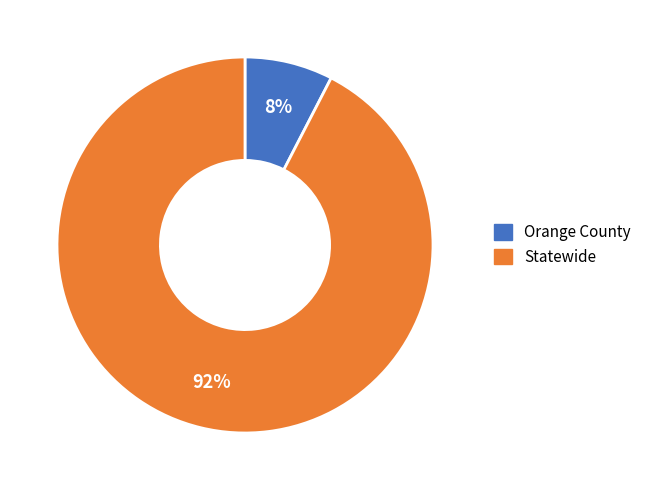

Is it true that Orange County is 14% of the pie?

False